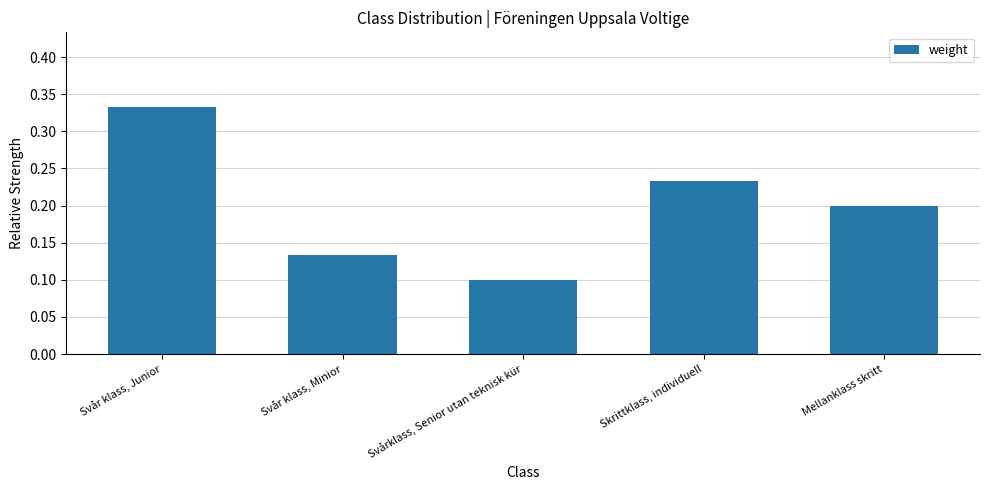

What position from the left is Skrittklass, individuell?

4